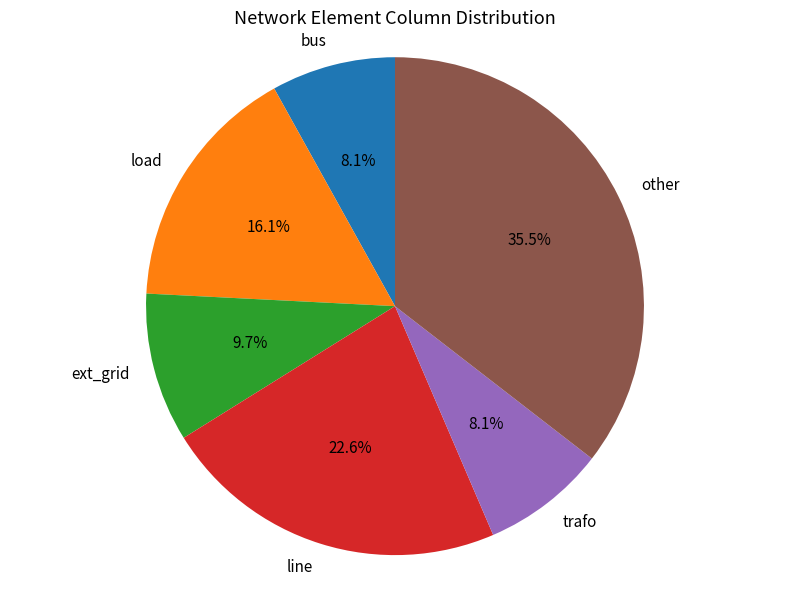

Which has a higher value, trafo or other?

other